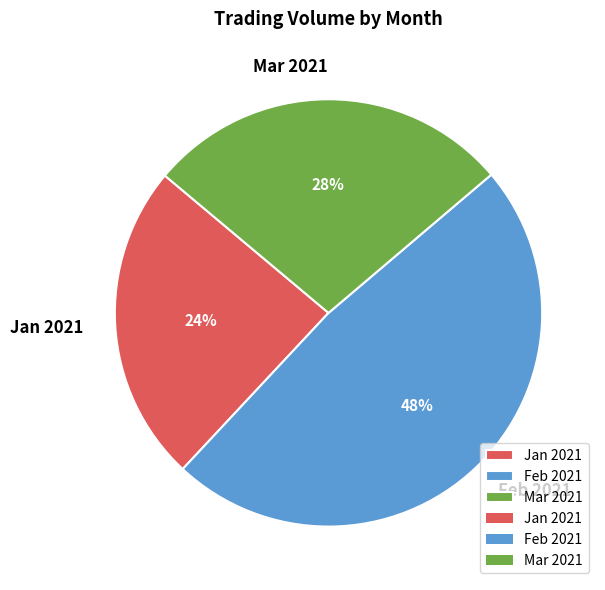

How many segments does this pie chart have?

3